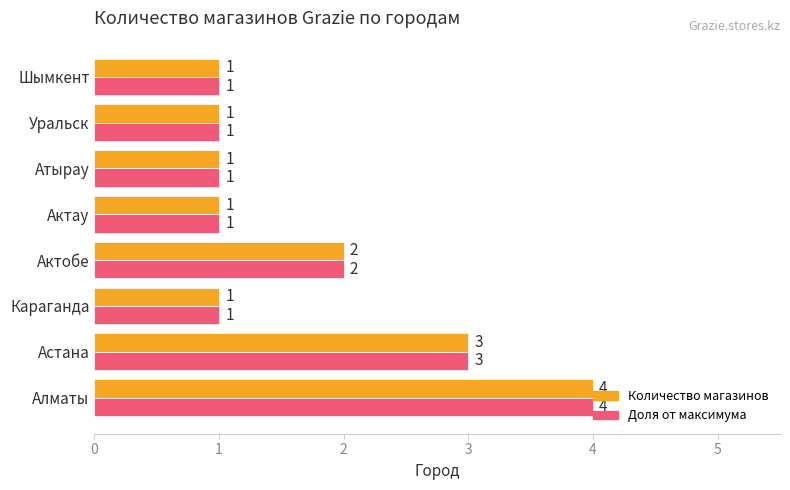

At which label does Количество магазинов reach its peak?

Алматы